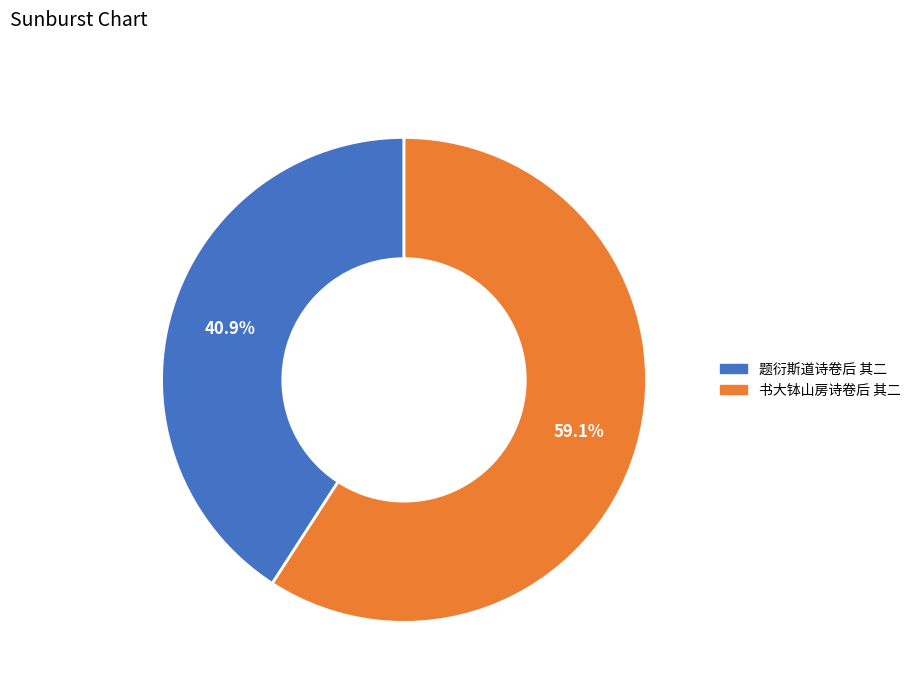

Does 题衍斯道诗卷后 其二 represent more than half of the total?

No